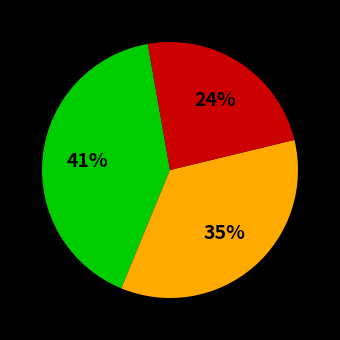

Is there any slice that represents more than half of the pie?

No